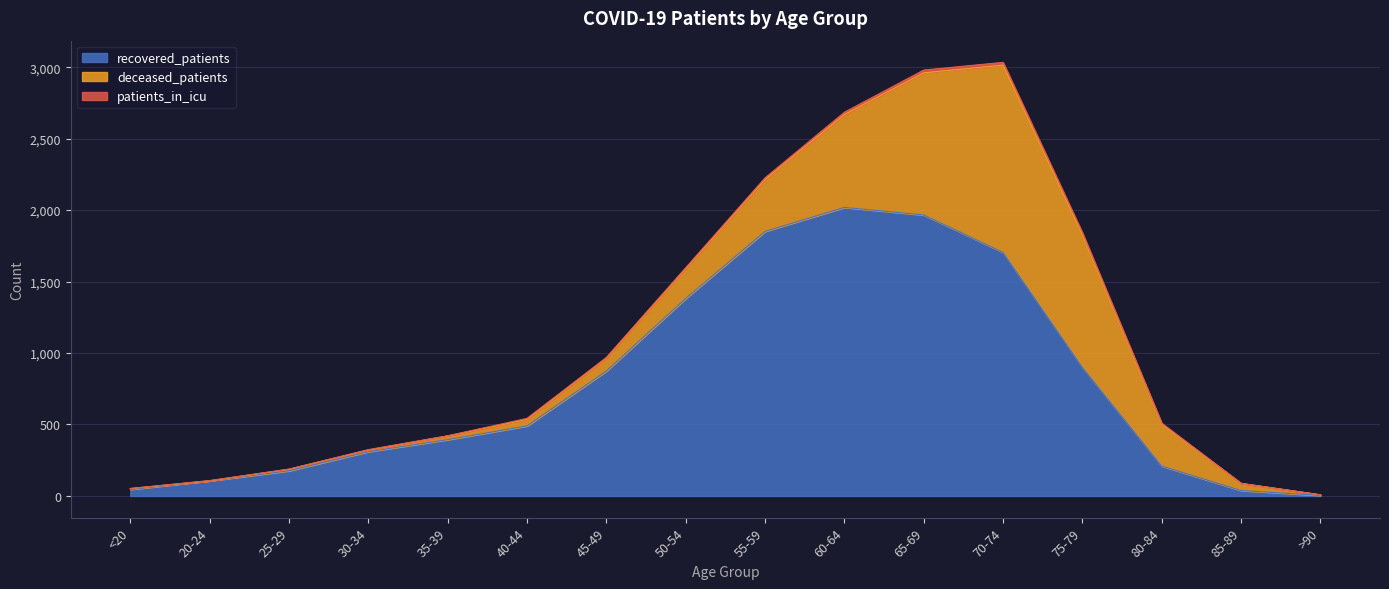

Where do recovered_patients and deceased_patients first cross each other?

70-74 and 75-79